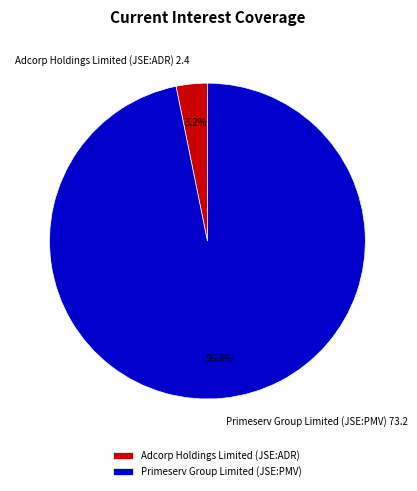

Which category accounts for the majority?

Primeserv Group Limited (JSE:PMV)